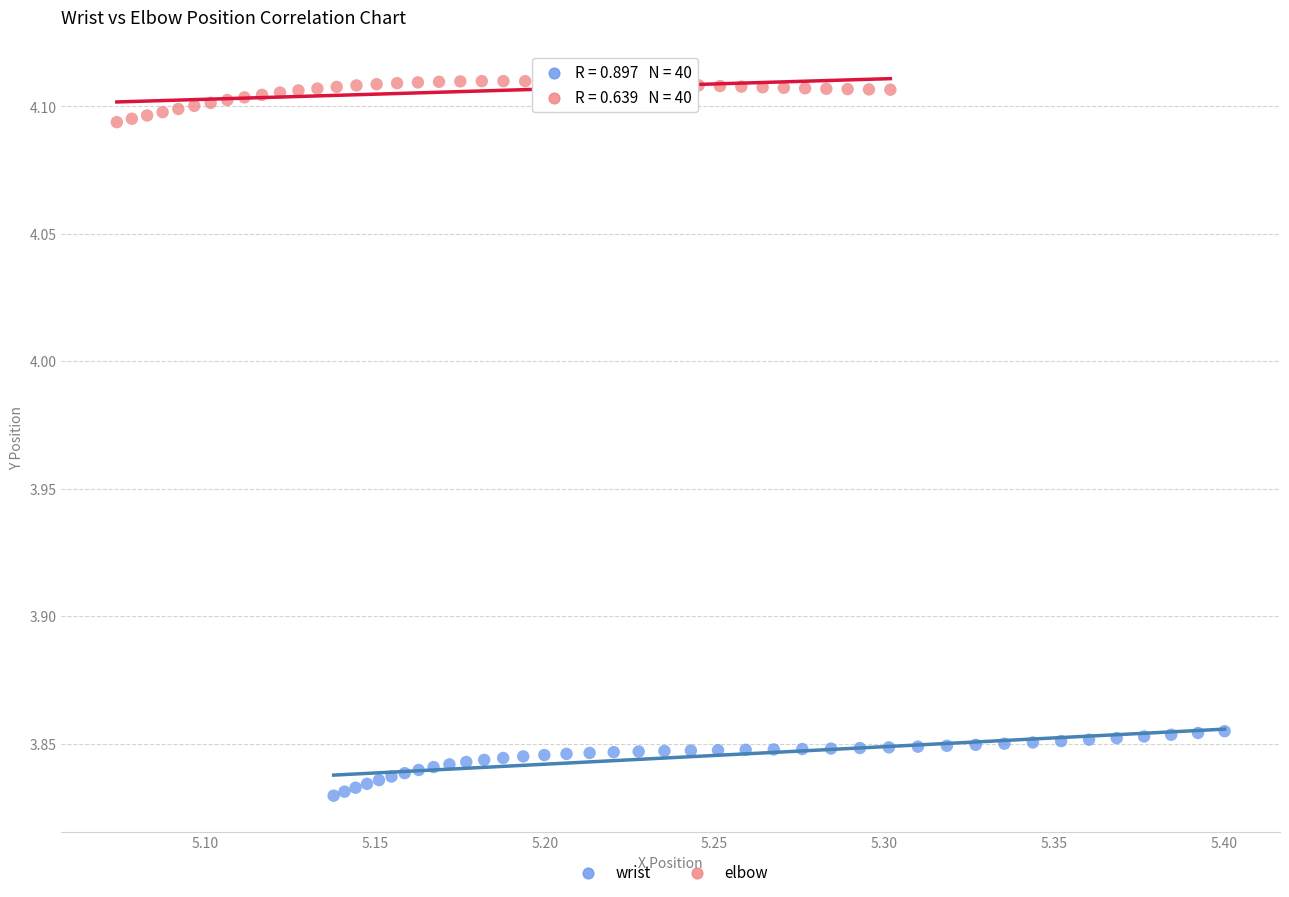

Which series reaches the minimum Y coordinate?

wrist